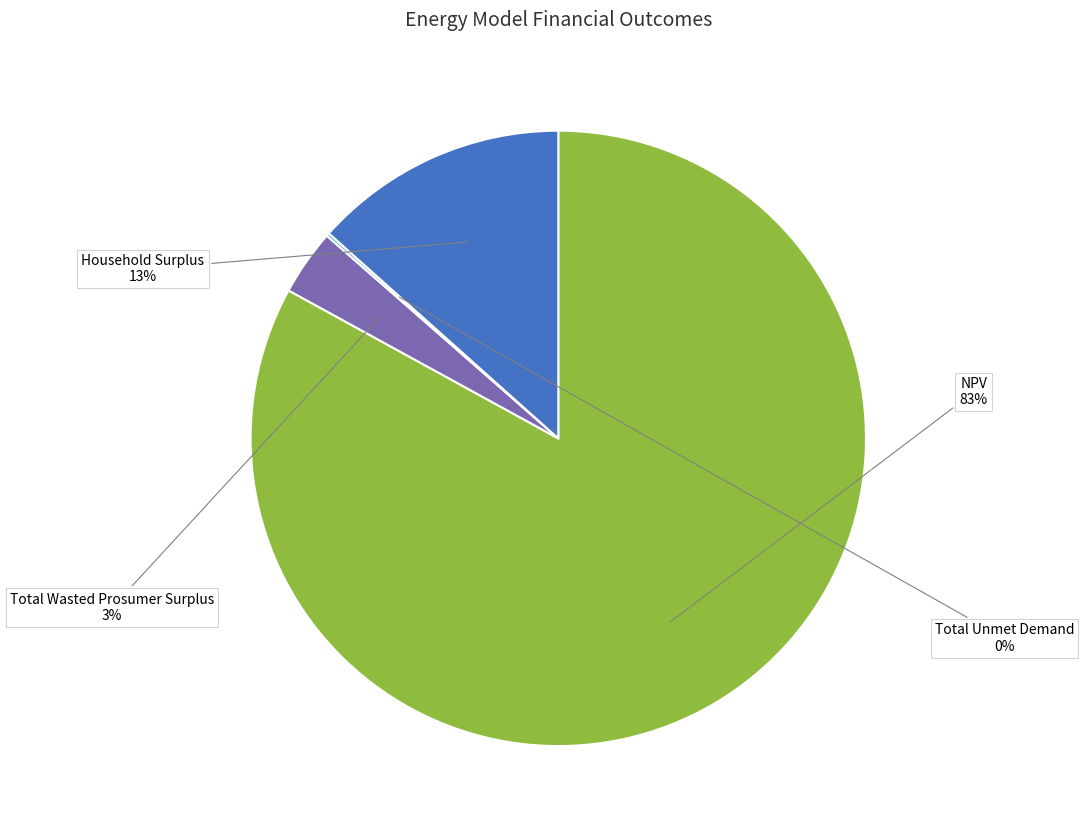

Combined, do NPV and Household Surplus account for over 50%?

Yes